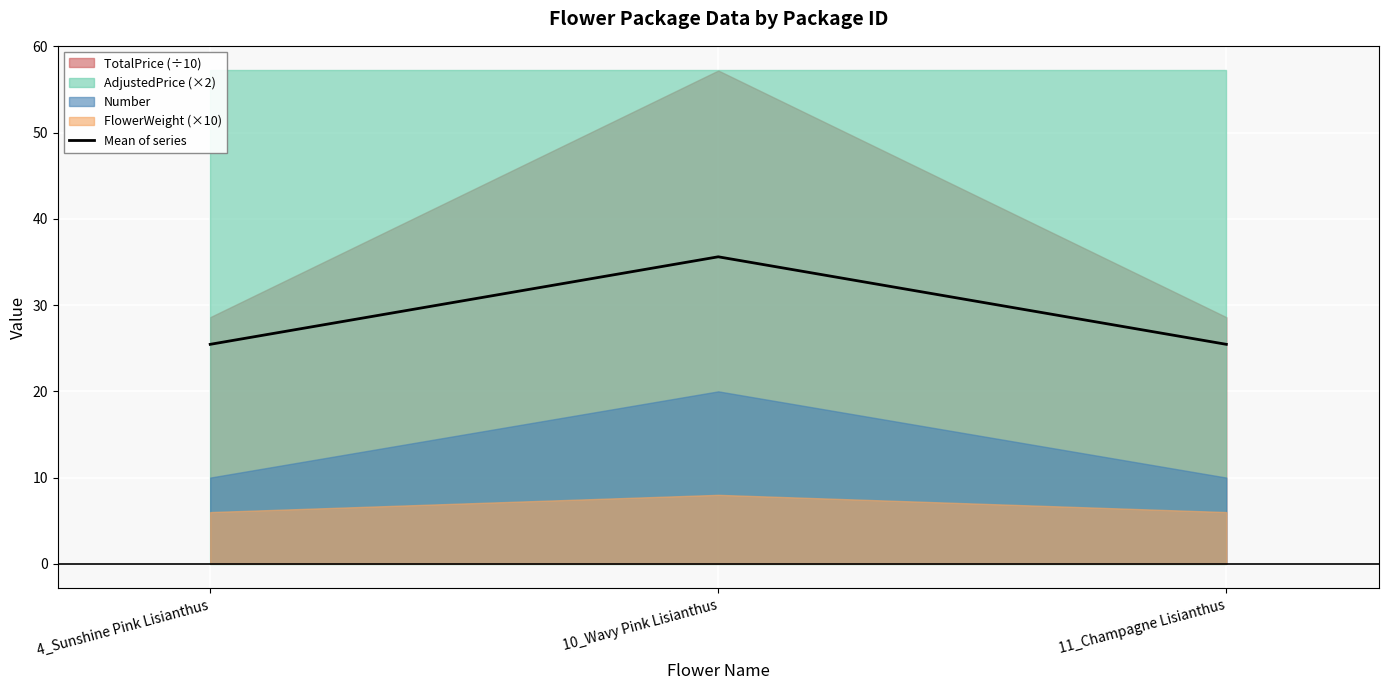

Where is the data nearest to the value 30?

4_Sunshine Pink Lisianthus